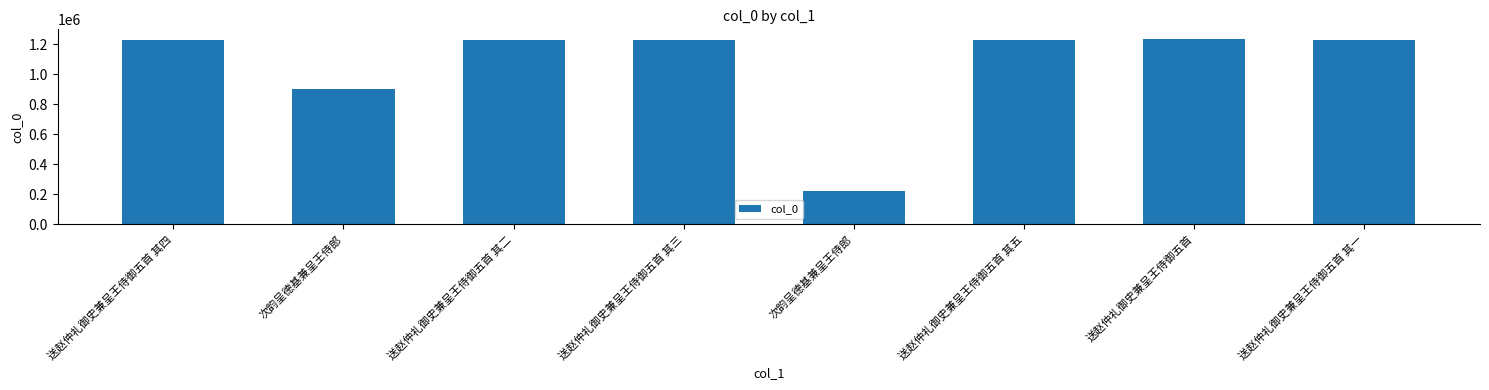

What is the label of the 1st bar from the right?

送赵仲礼御史兼呈王侍御五首 其一